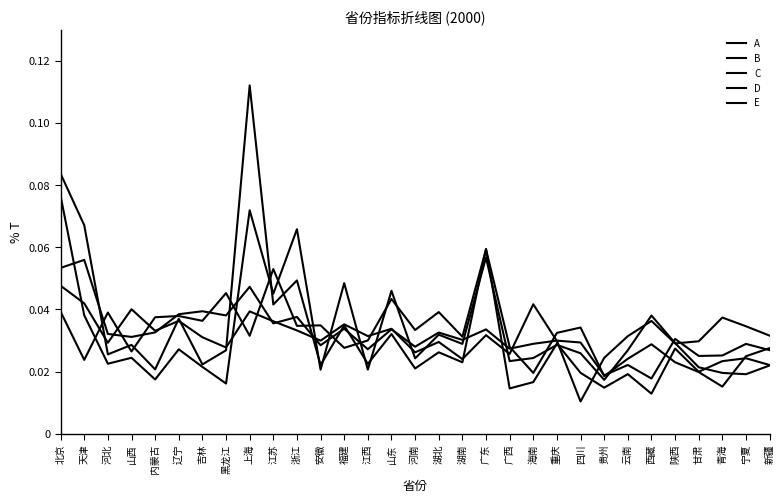

The value of E at 吉林 is 0.0. True or false?

False